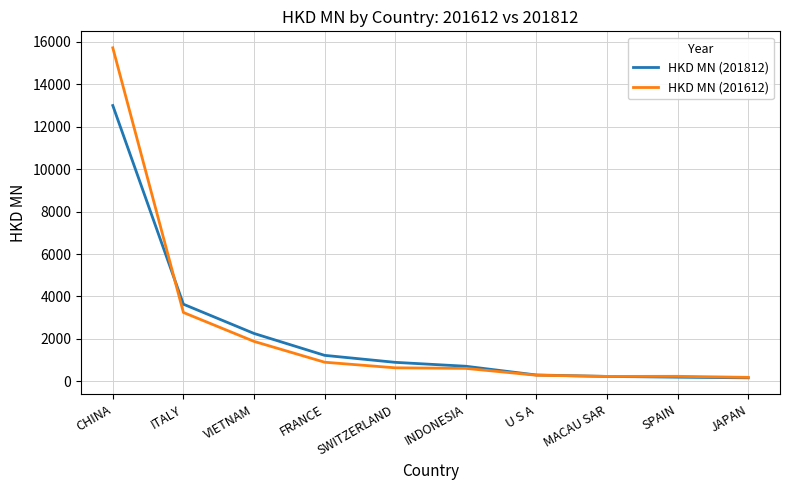

Is the value of HKD MN (201812) at ITALY greater than the value of HKD MN (201612) at SWITZERLAND?

Yes